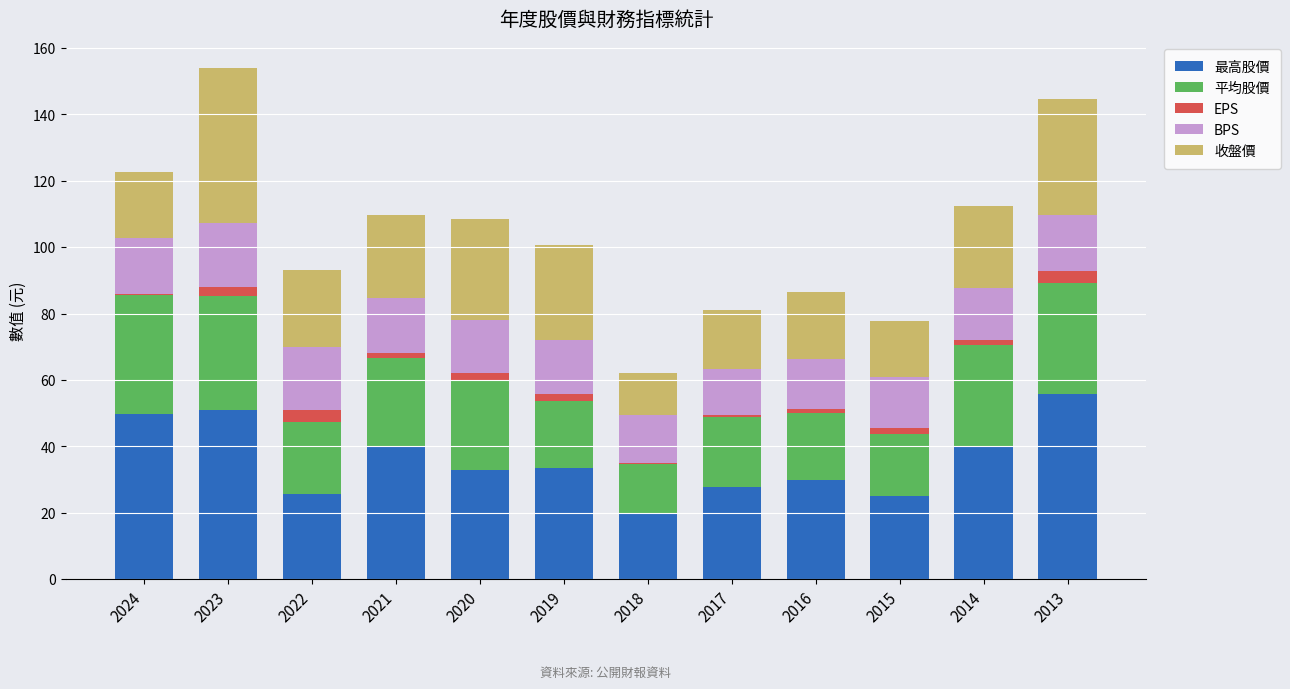

At which label does 最高股價 reach its peak?

2013